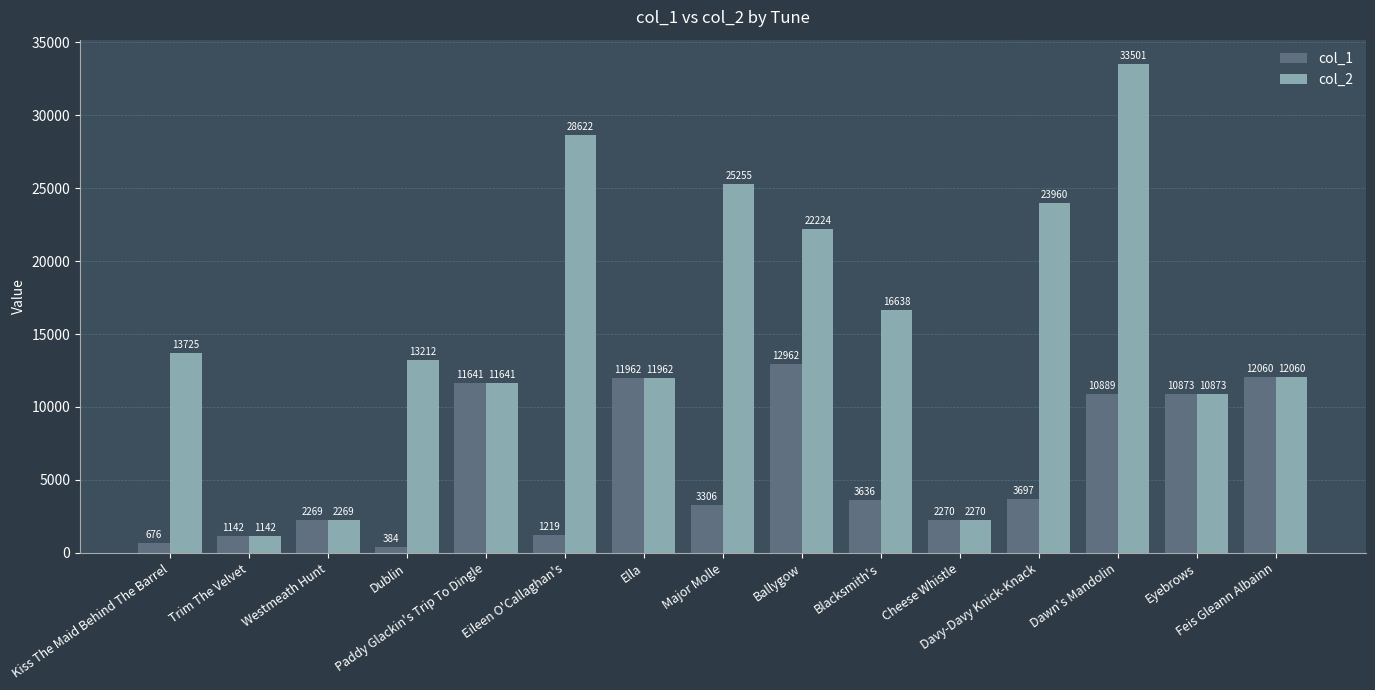

What are all the series names shown in the legend?

col_1, col_2